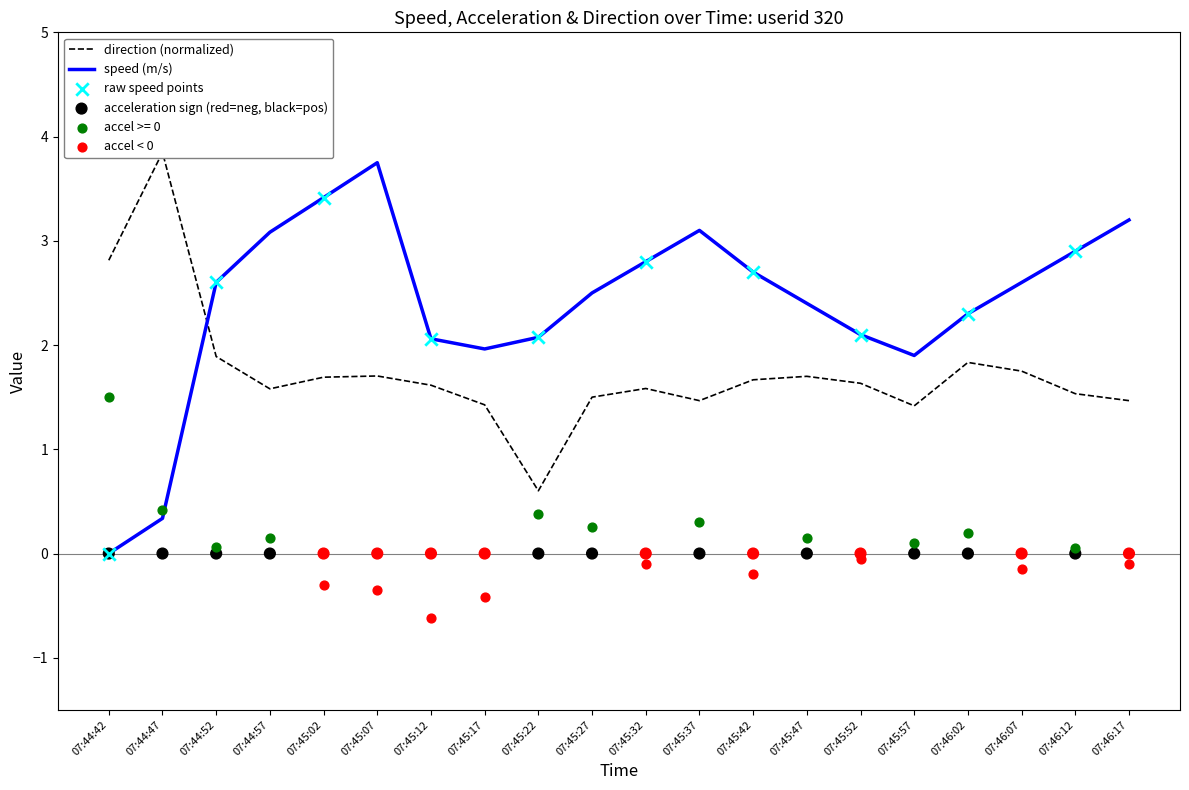

At how many categories does at least one series exceed 2?

18